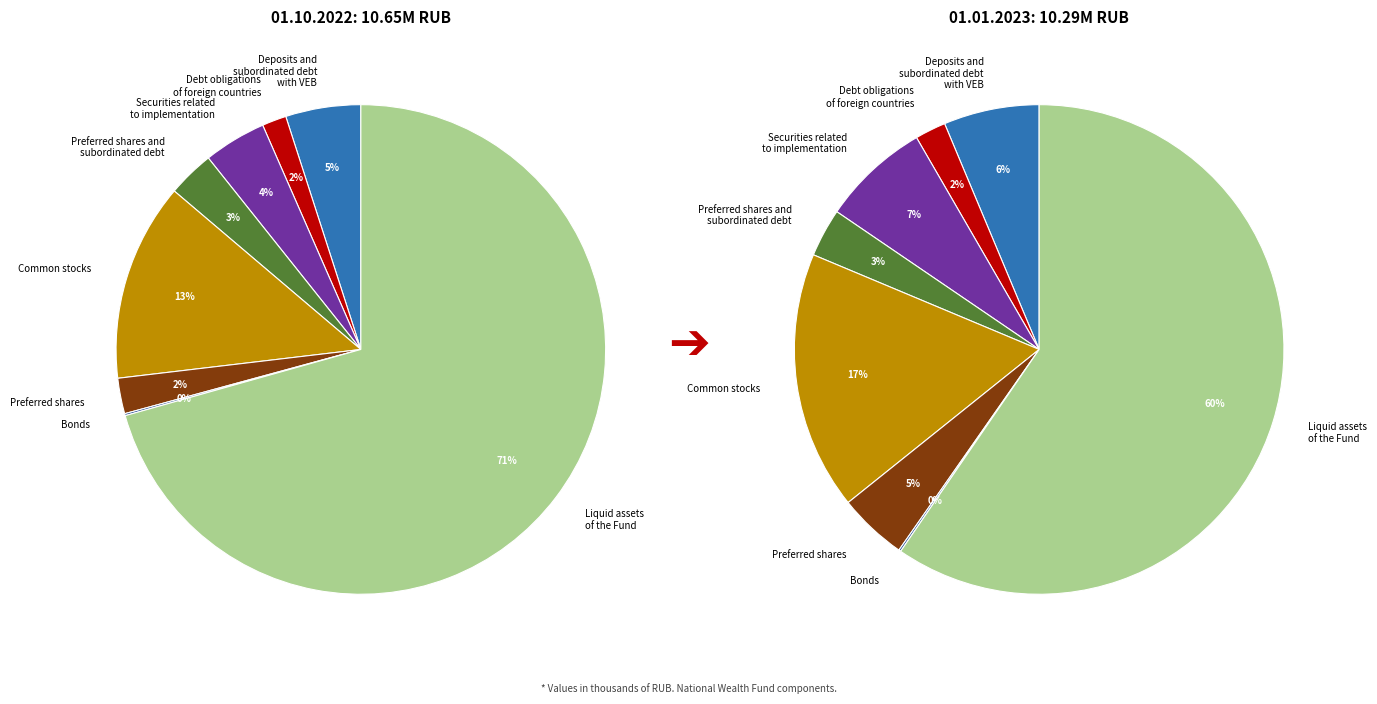

Which series has the widest spread of values?

values_2022